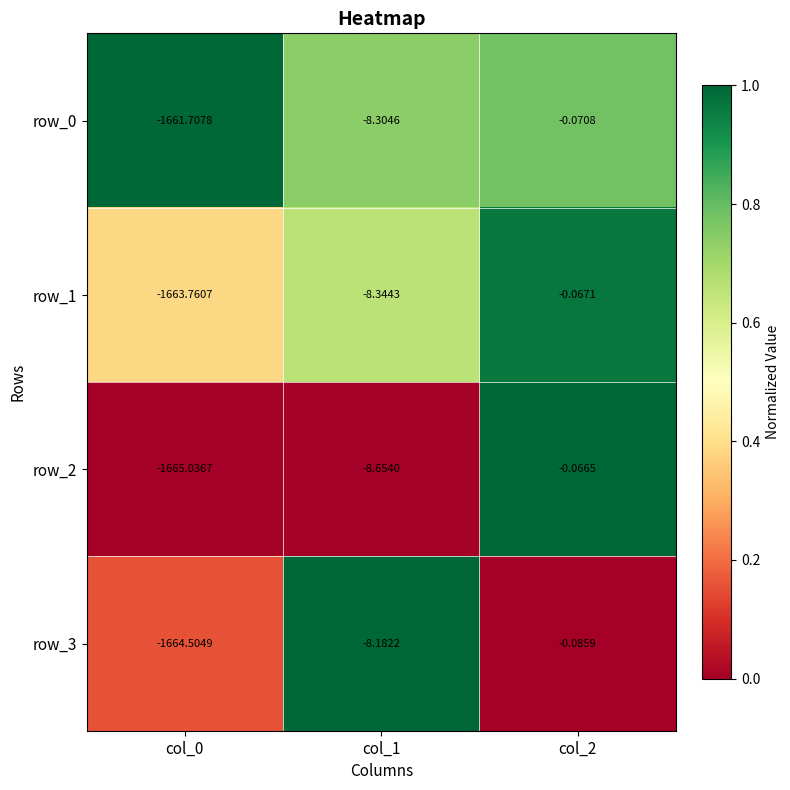

What is the sum of the row_1 values at col_0 and col_2?

-1663.8